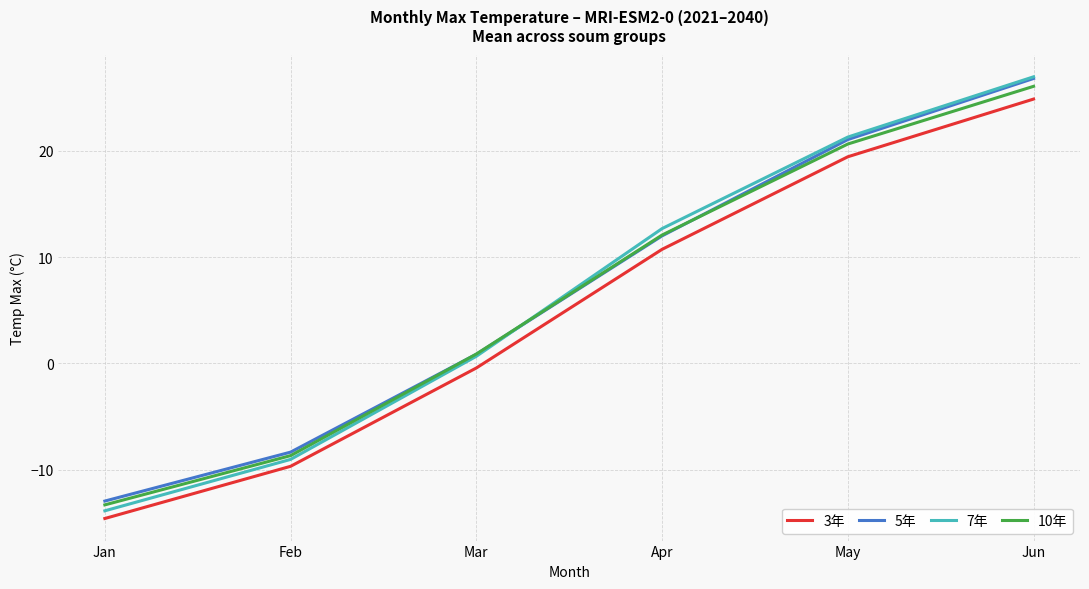

Which category has the highest value across all series?

Jun